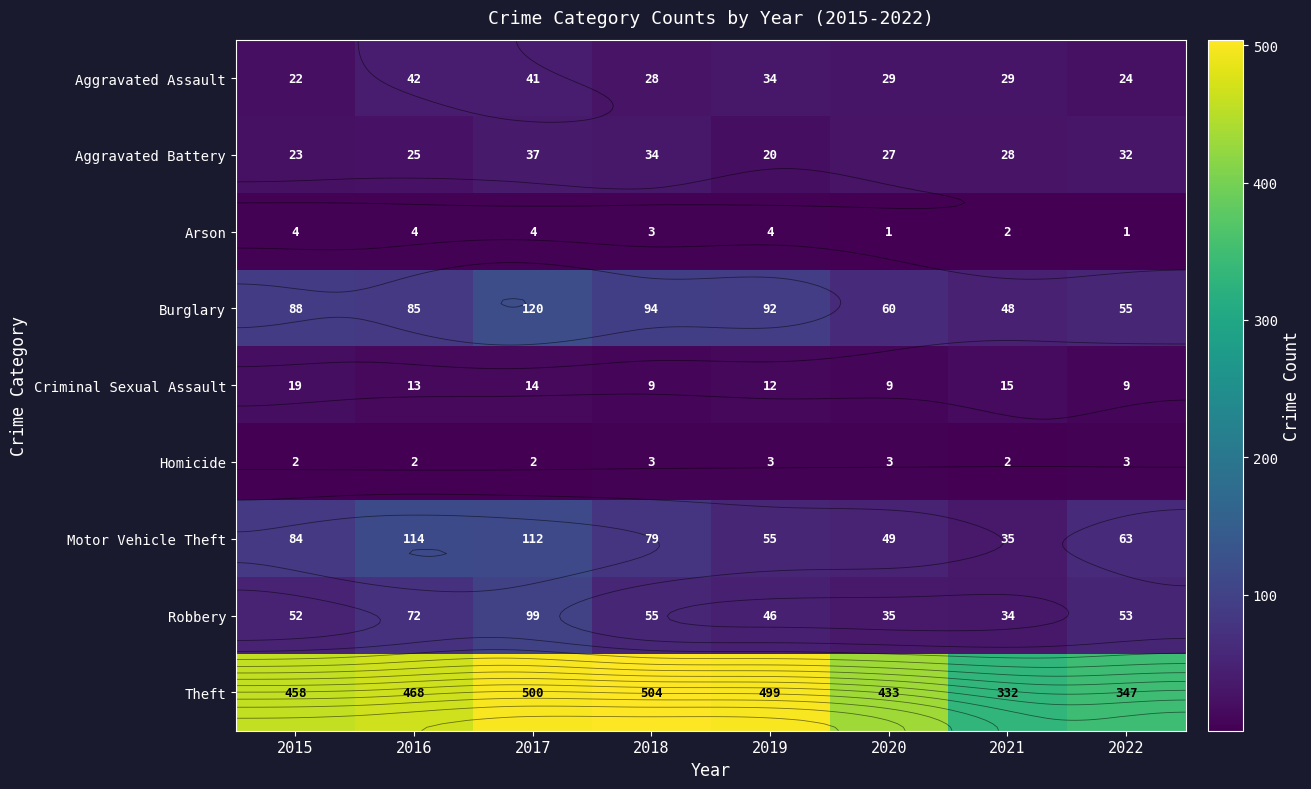

The value of Burglary at 2021 is 48. True or false?

True